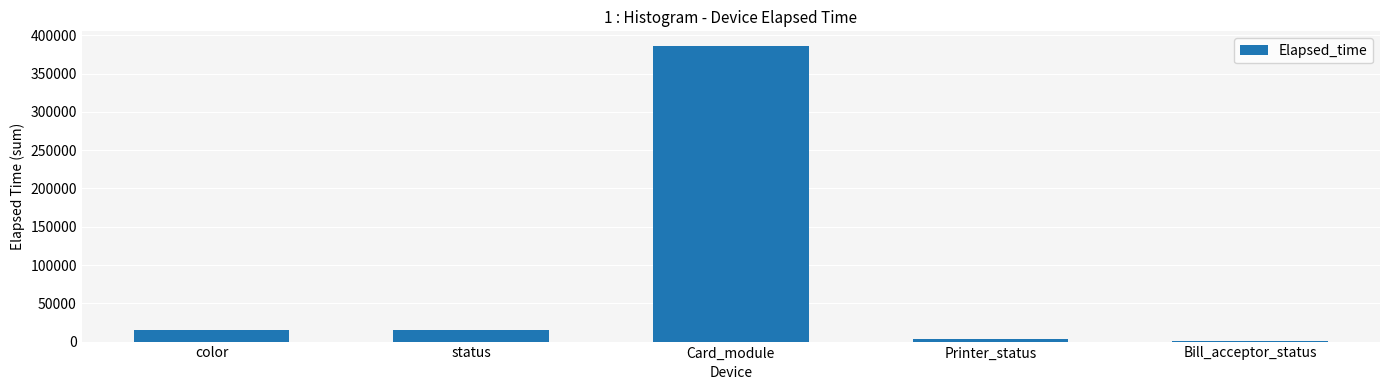

What is the change in value from status to Bill_acceptor_status?

-14010